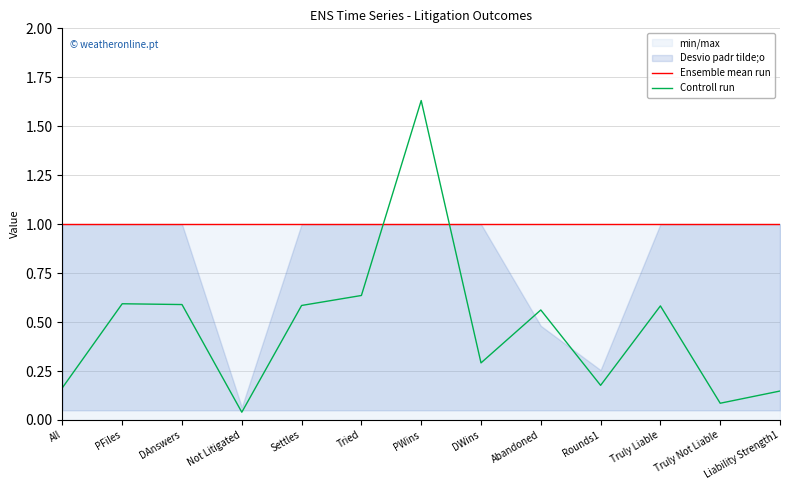

Does the chart display data point markers on the line(s)?

No